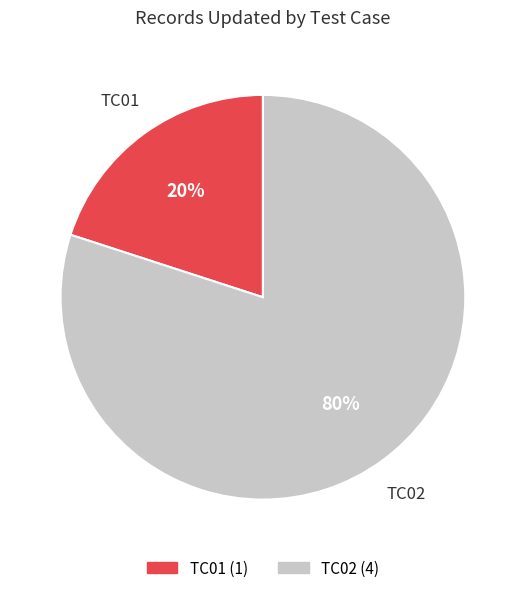

Combined, do TC02 and TC01 account for over 50%?

Yes